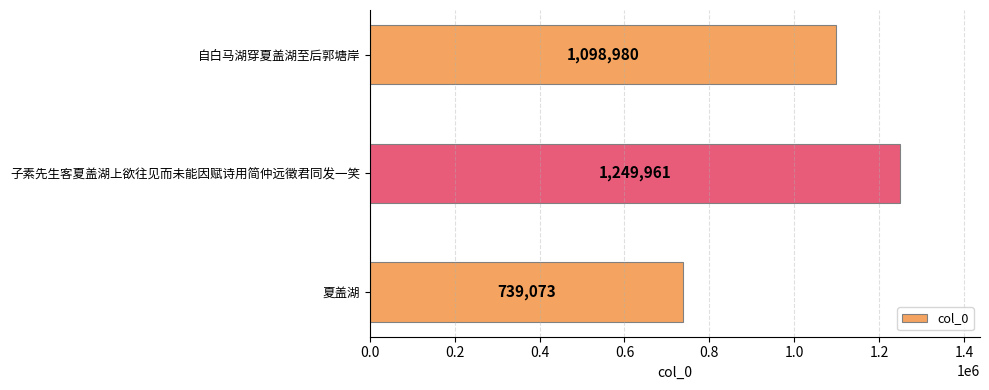

Reading bottom to top, list all the values displayed in this chart.

夏盖湖=739073	子素先生客夏盖湖上欲往见而未能因赋诗用简仲远徵君同发一笑=1249961	自白马湖穿夏盖湖至后郭塘岸=1098980